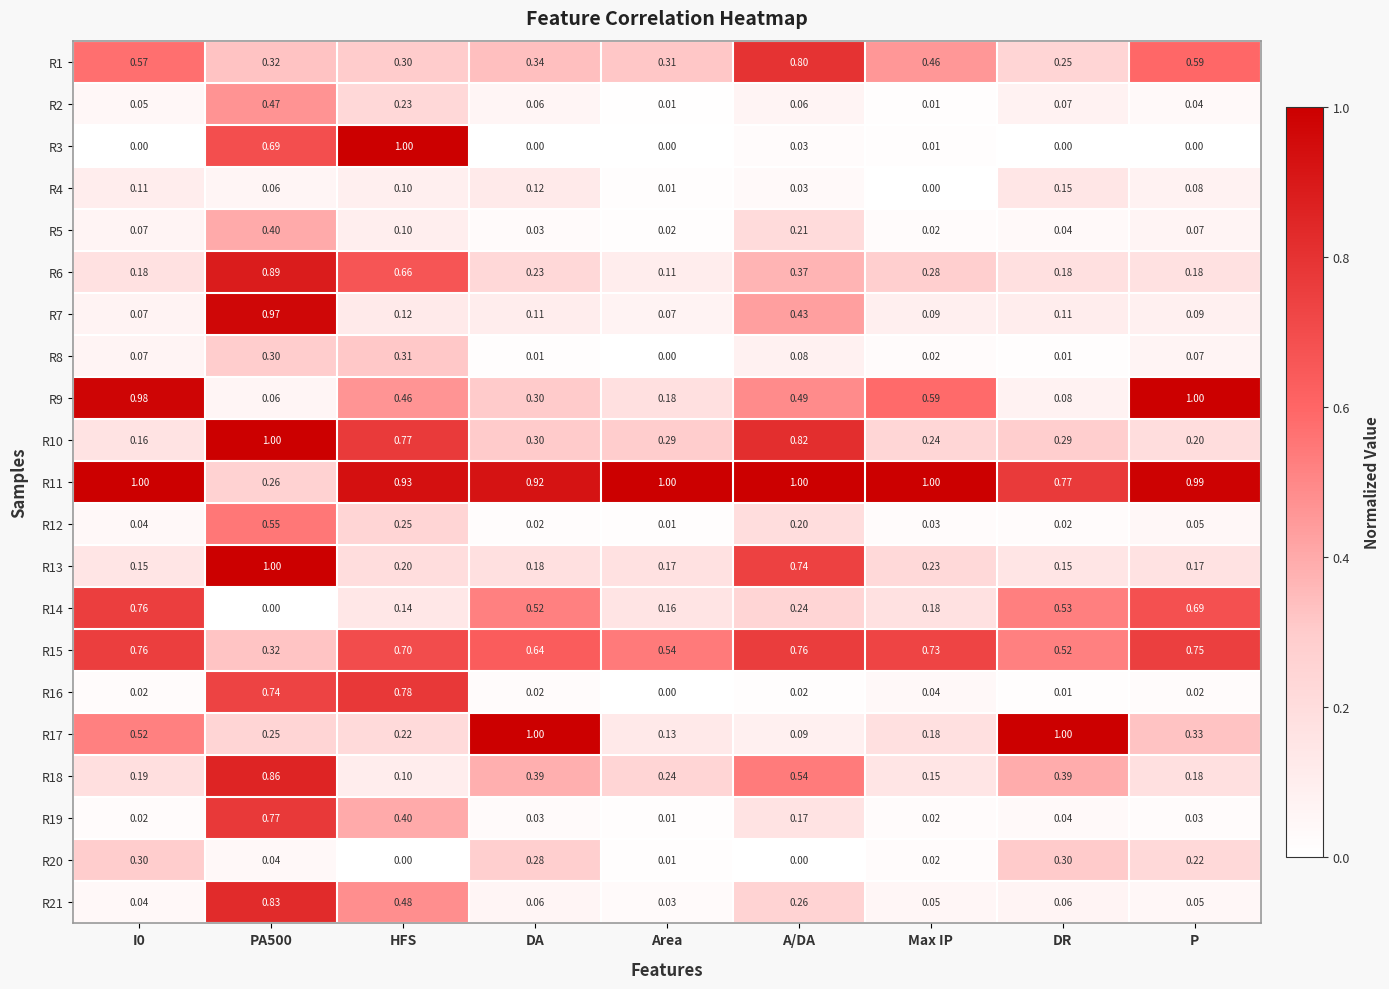

What is the difference between the highest and lowest values at DR?

1.0